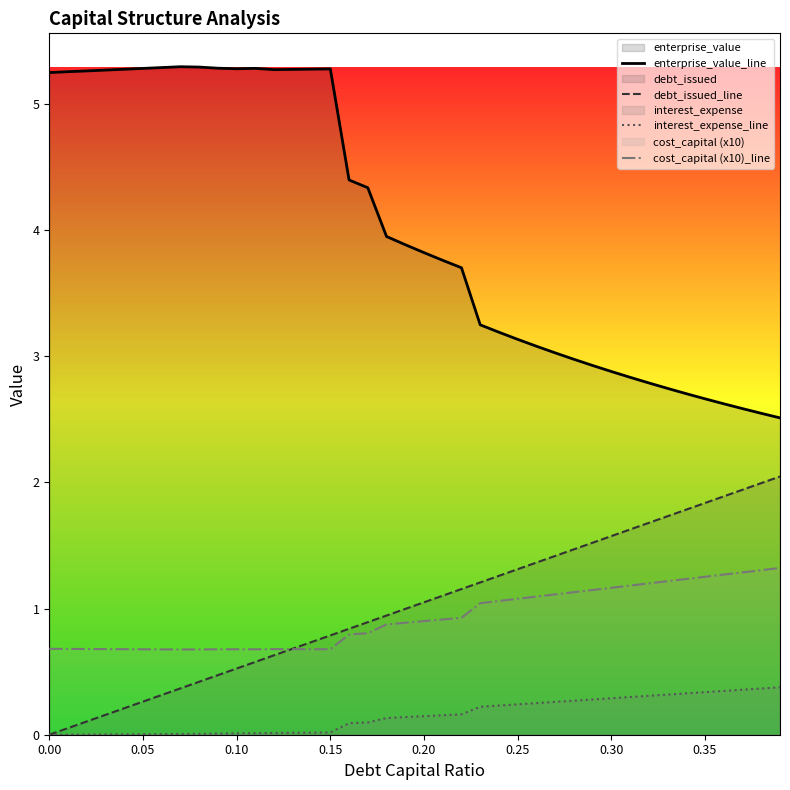

Which series has the largest range (max minus min)?

enterprise_value_line